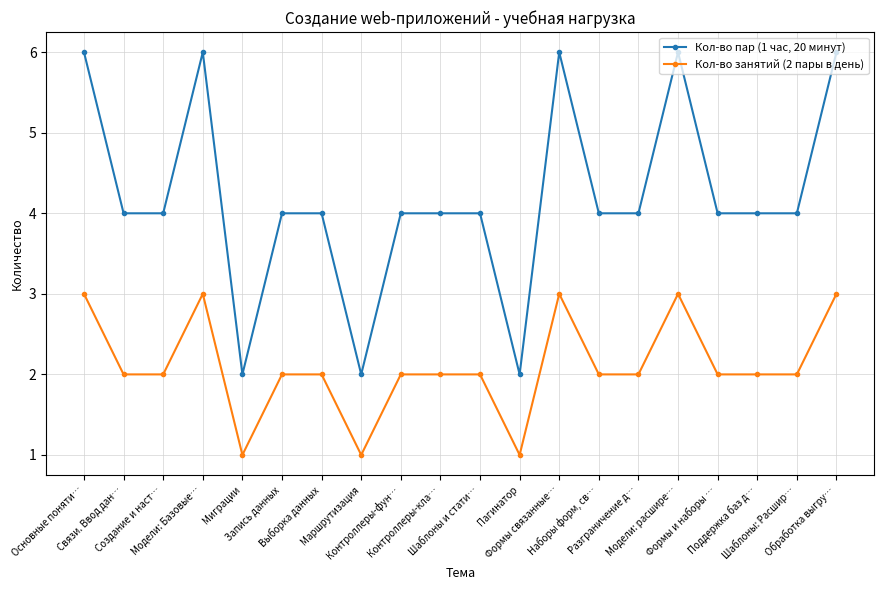

What is the sum of all Кол-во занятий (2 пары в день) values?

42